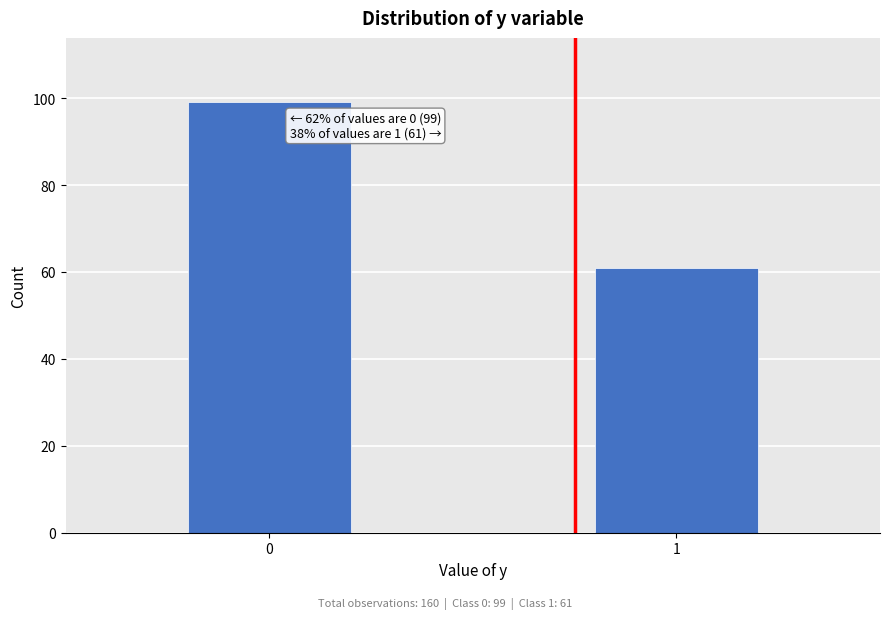

Reading right to left, what are all the values shown in this chart?

61	99